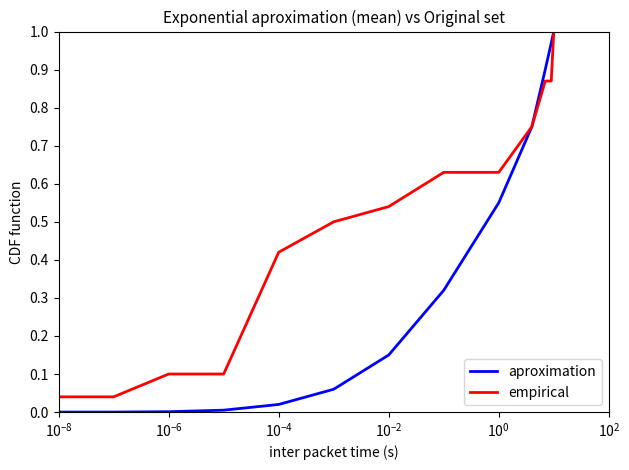

True or false: aproximation has more than 1 interior local peaks.

False